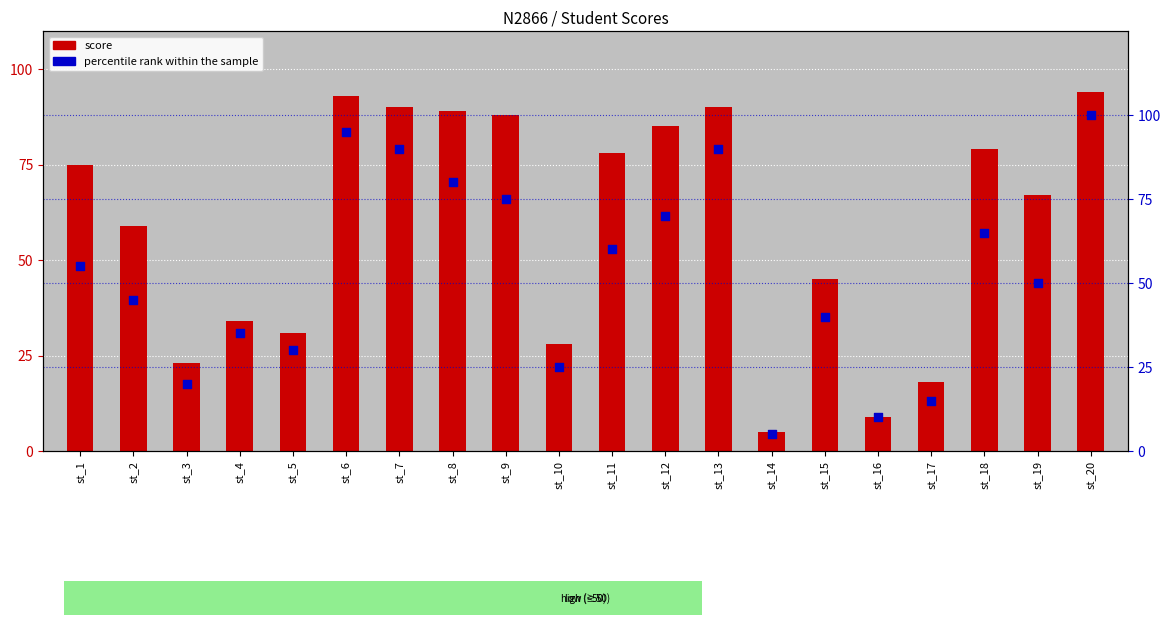

At how many categories does at least one series exceed 42?

13